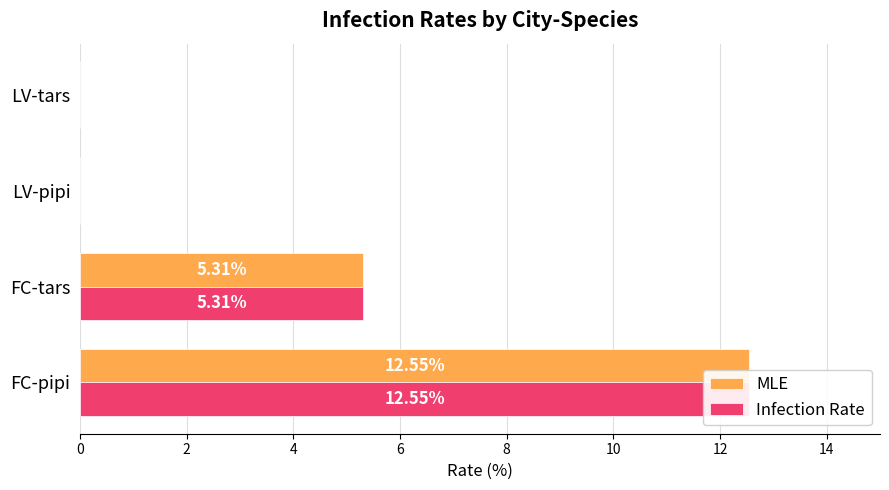

What is the sum of the MLE values at FC-tars and LV-tars?

5.3